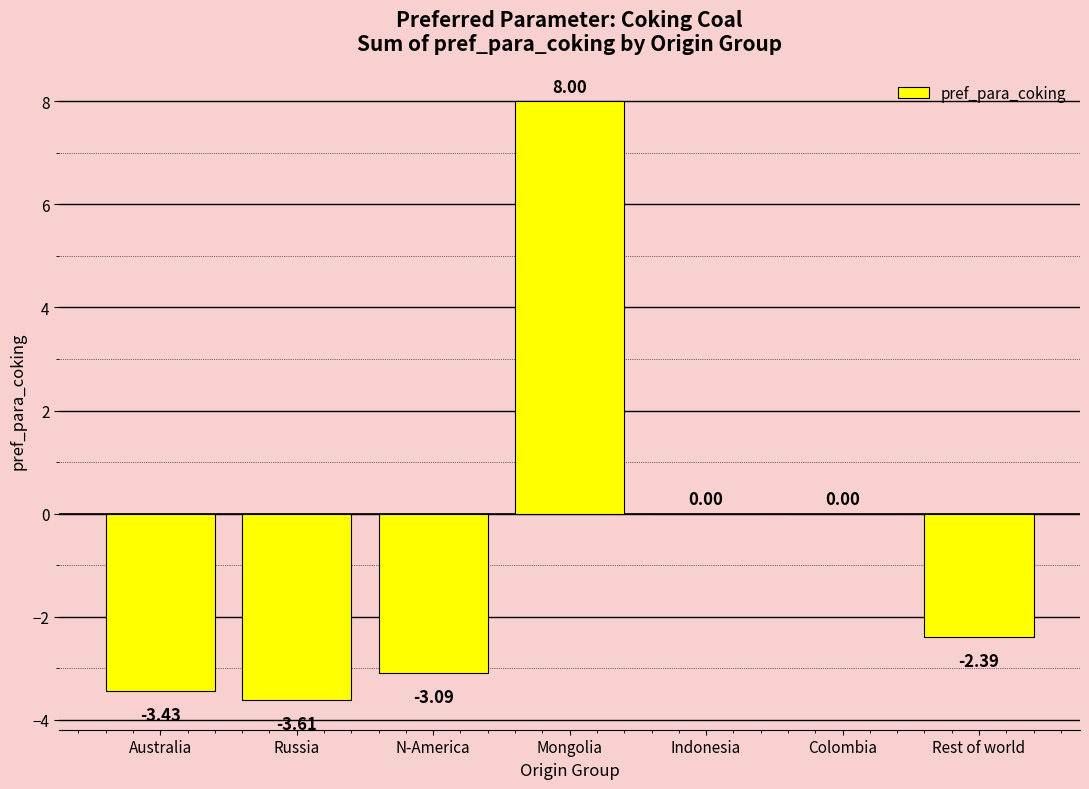

What is the change in value from Mongolia to Indonesia?

-8.0